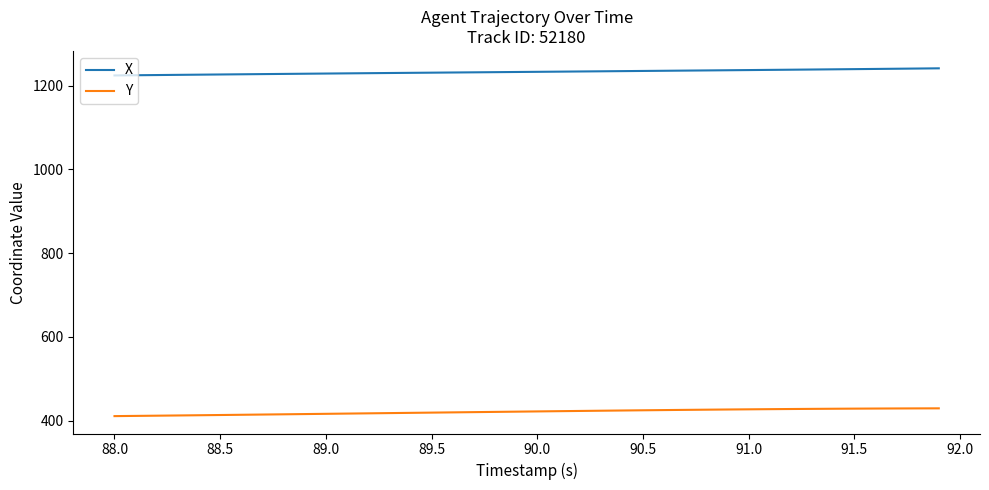

What is the minimum value shown in the chart?

411.1